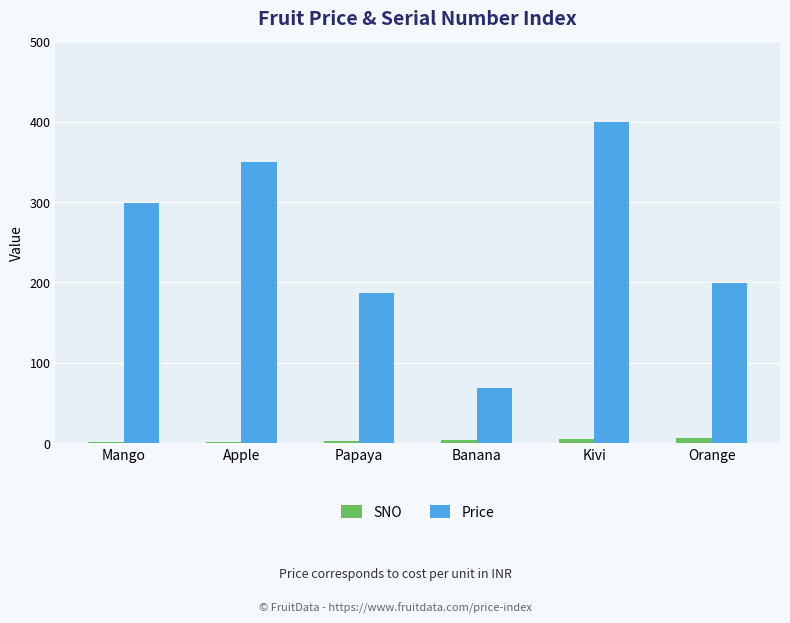

Is it true that Price equals 118 at Banana?

False